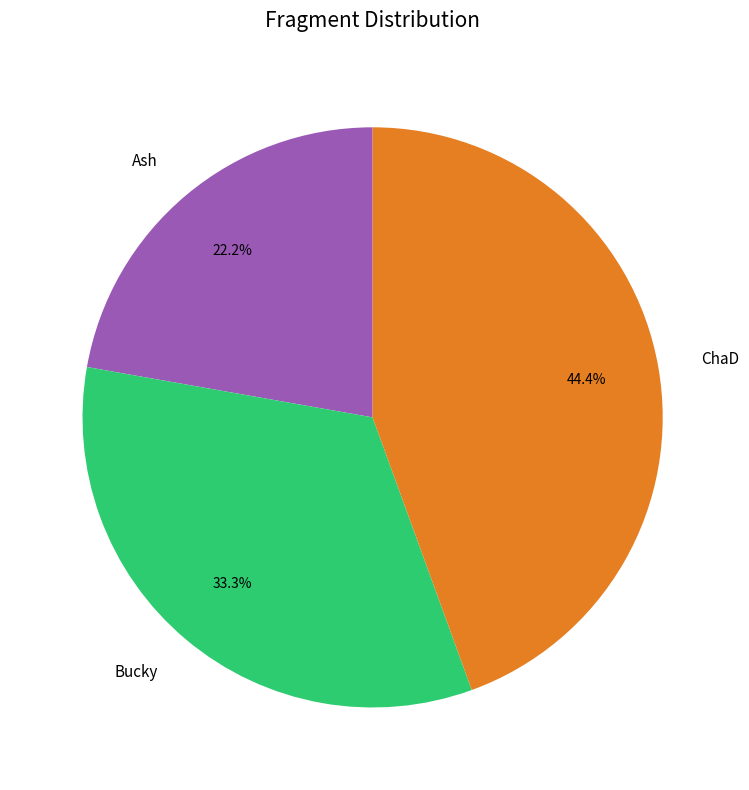

How many segments does this pie chart have?

3